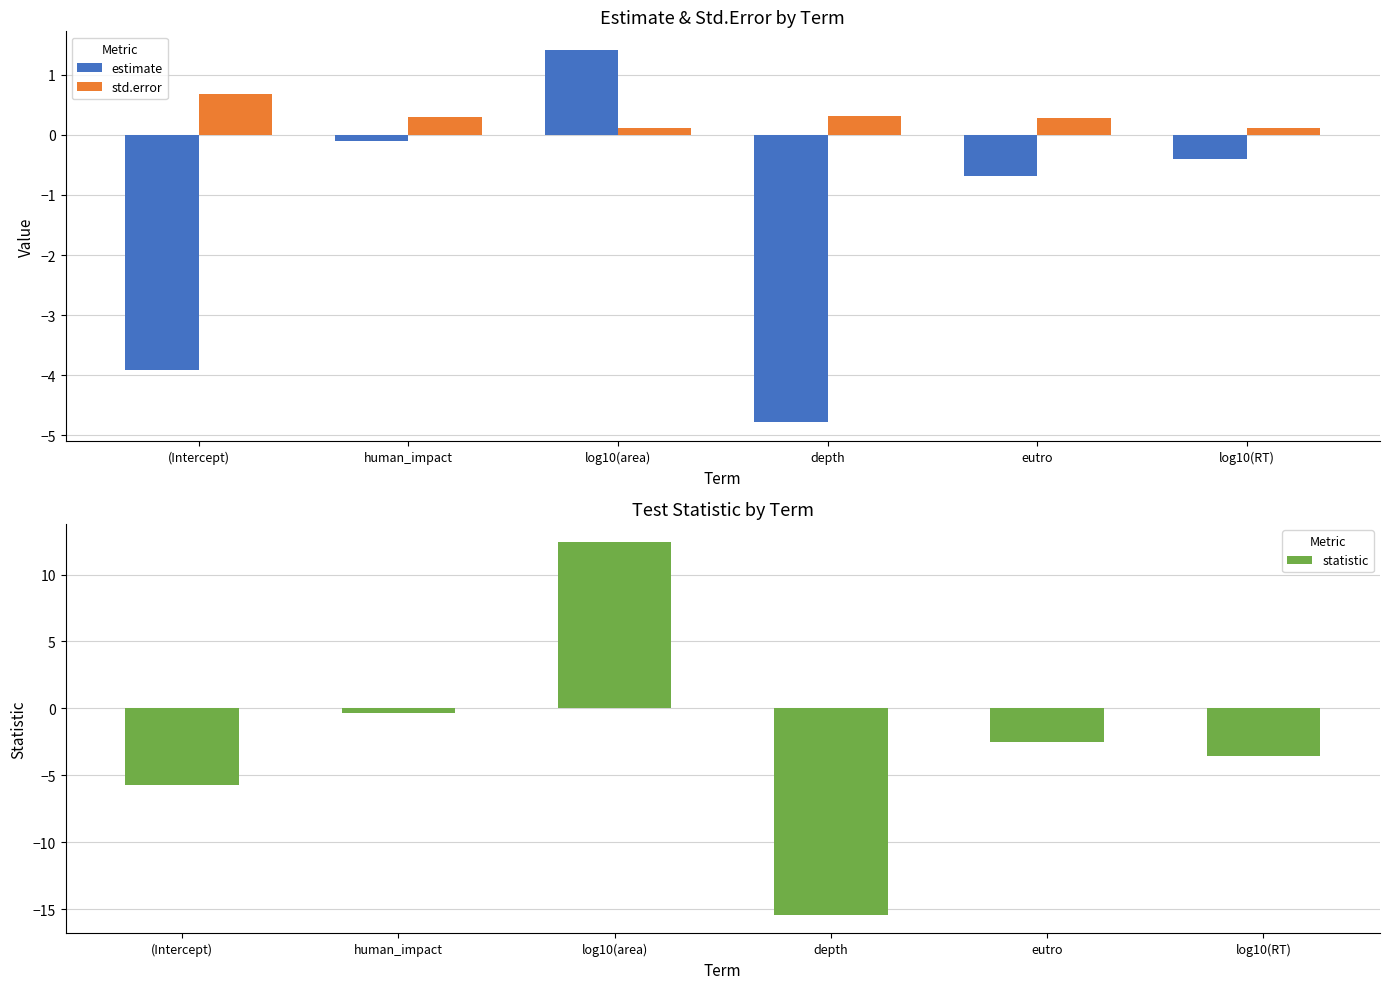

What is the smallest value displayed?

-15.4